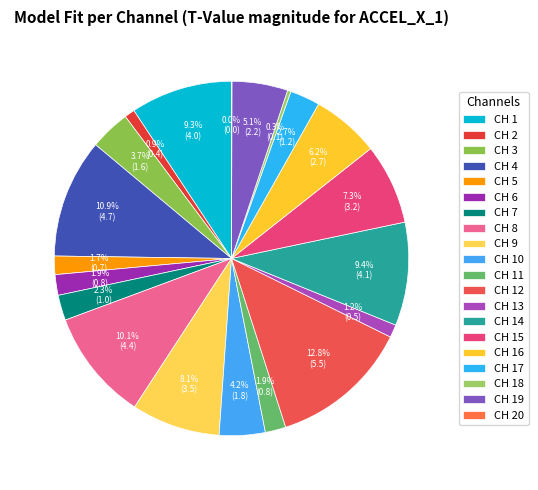

Which category has the smallest portion of the pie?

CH 20